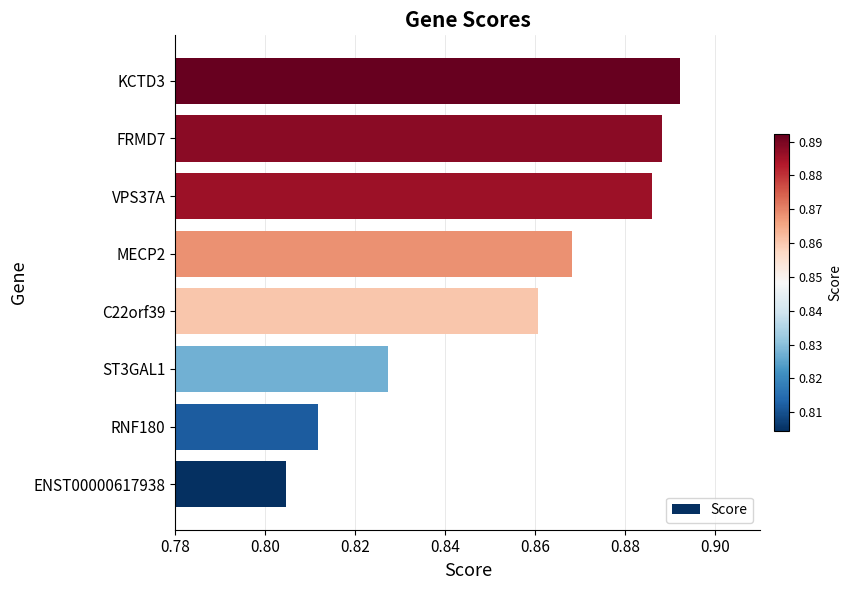

At which category does the chart reach its peak across all series?

KCTD3